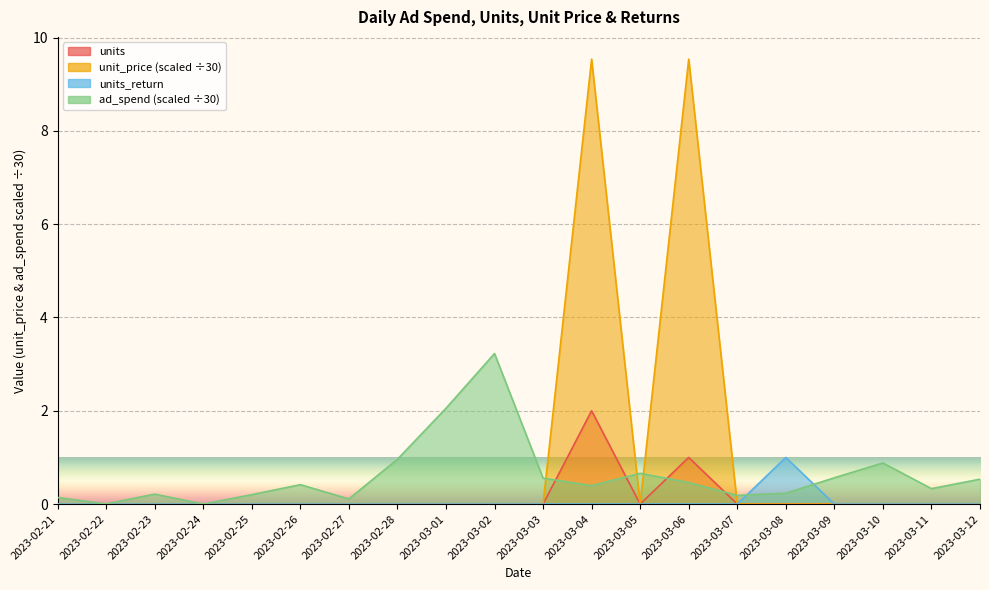

The unit_price series shows 5.2 at 2023-03-01. True or false?

False